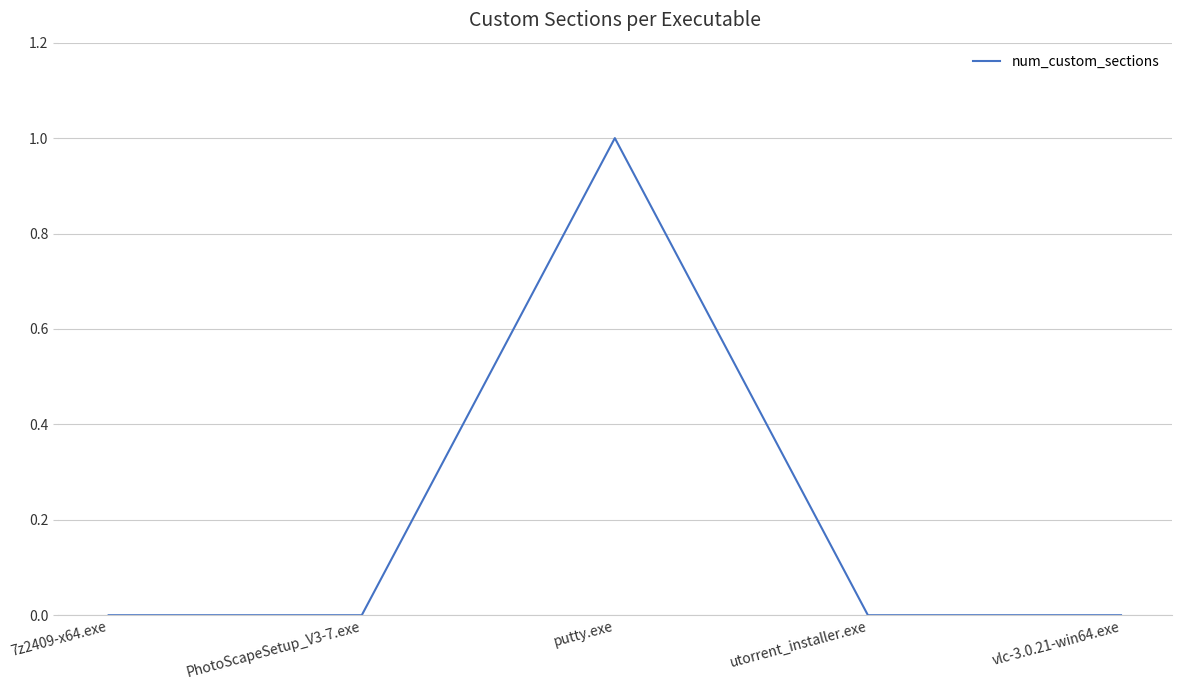

How many interior local peaks (higher than both neighbors) does the data have?

1